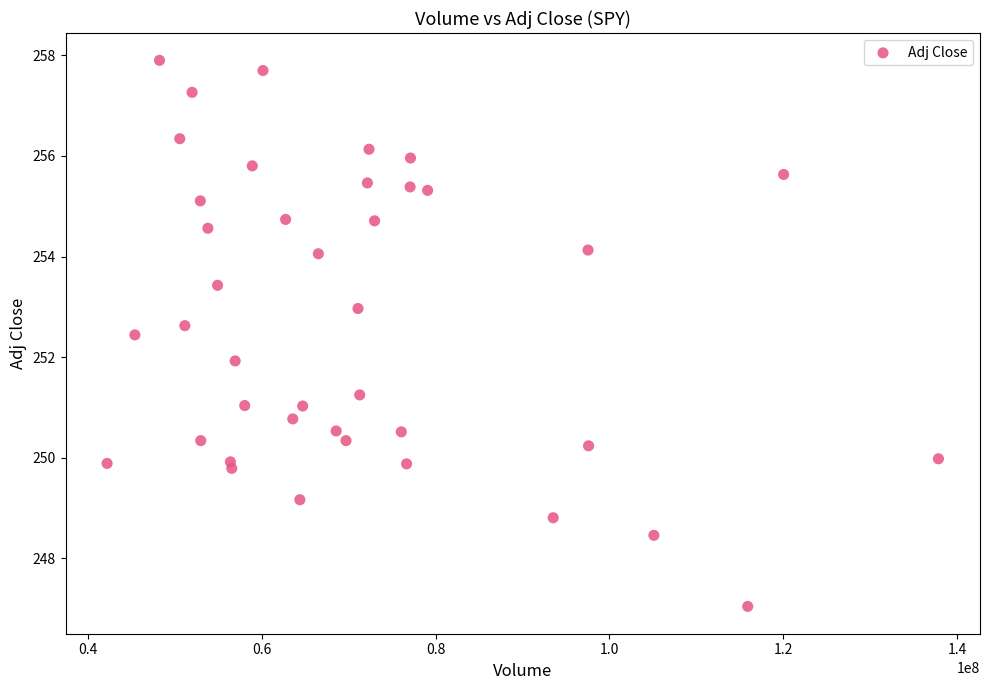

What is the range of X values (max minus min)?

95667100.0